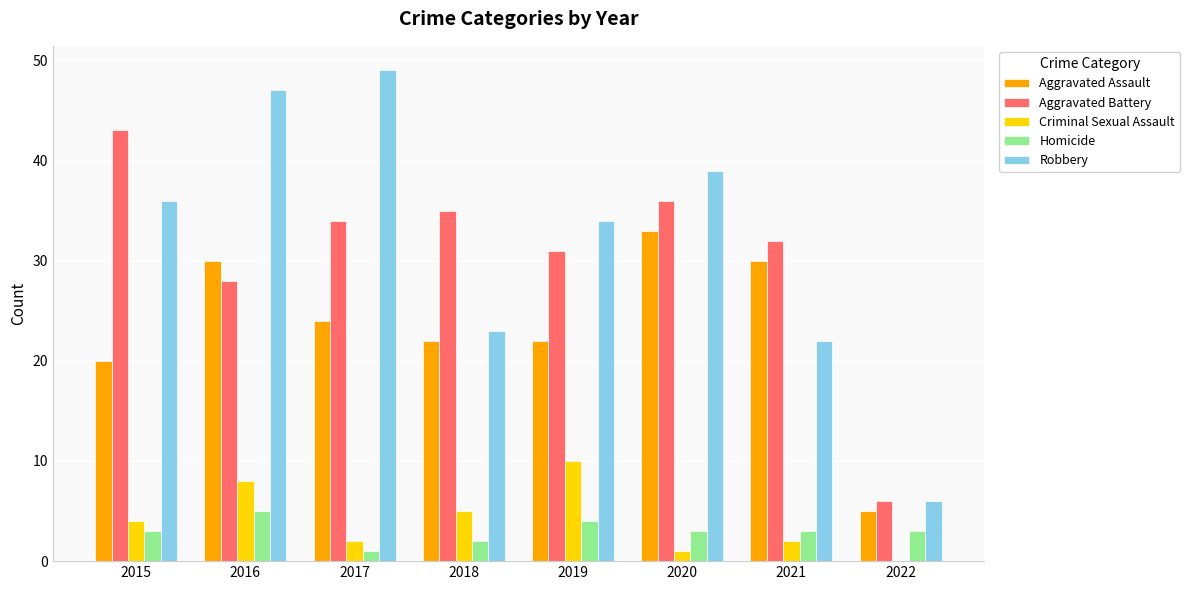

Between 2016 and 2021, which series saw the biggest shift?

Robbery